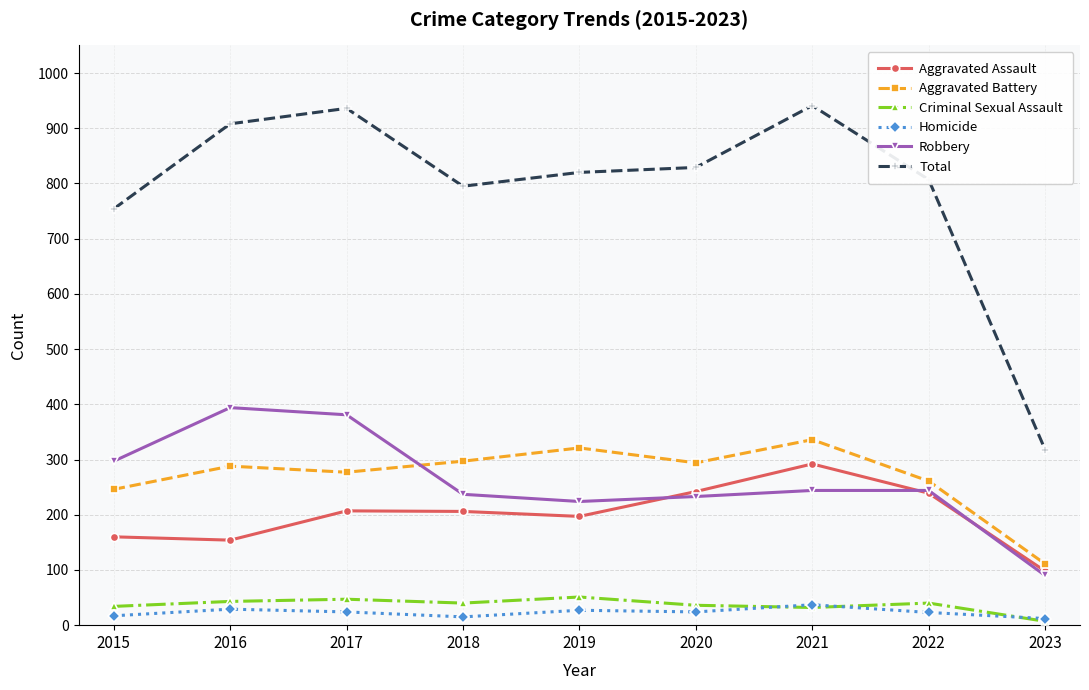

Which series has the largest range (max minus min)?

Total